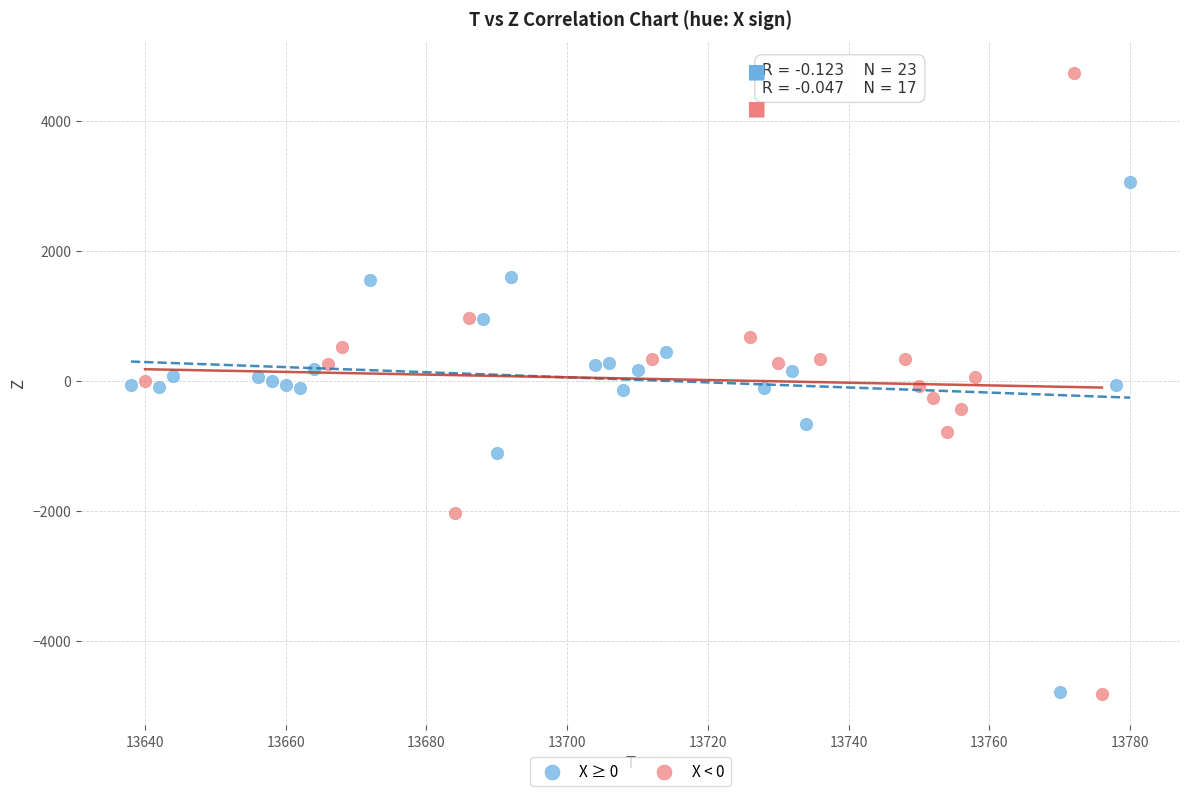

What are all the series names shown in the legend?

X ≥ 0, X < 0